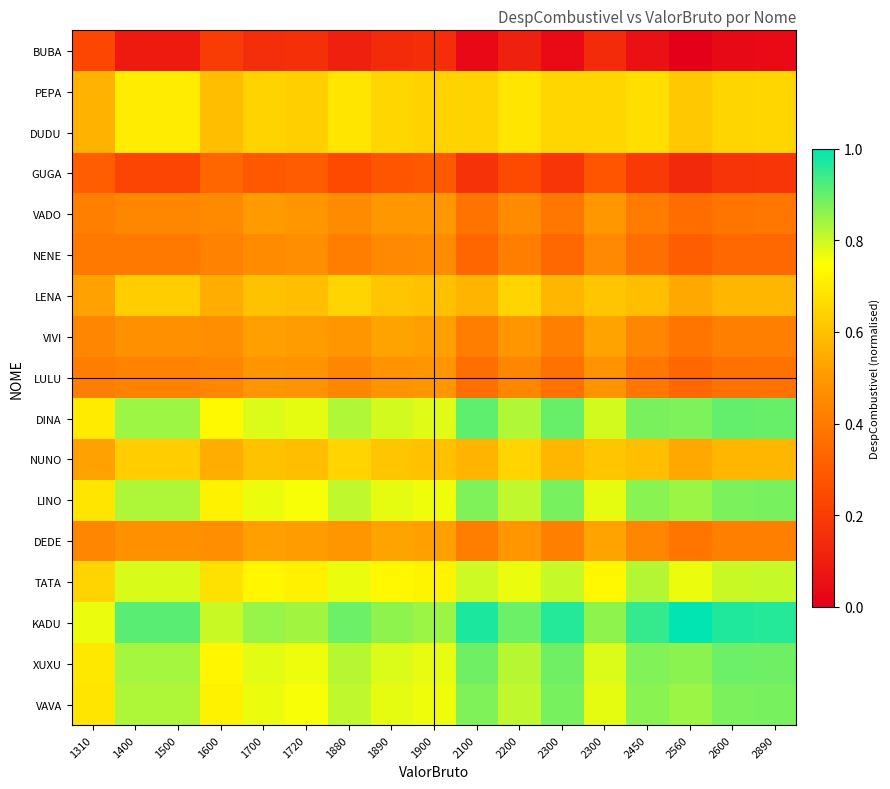

Which category has the highest value across all series?

2560